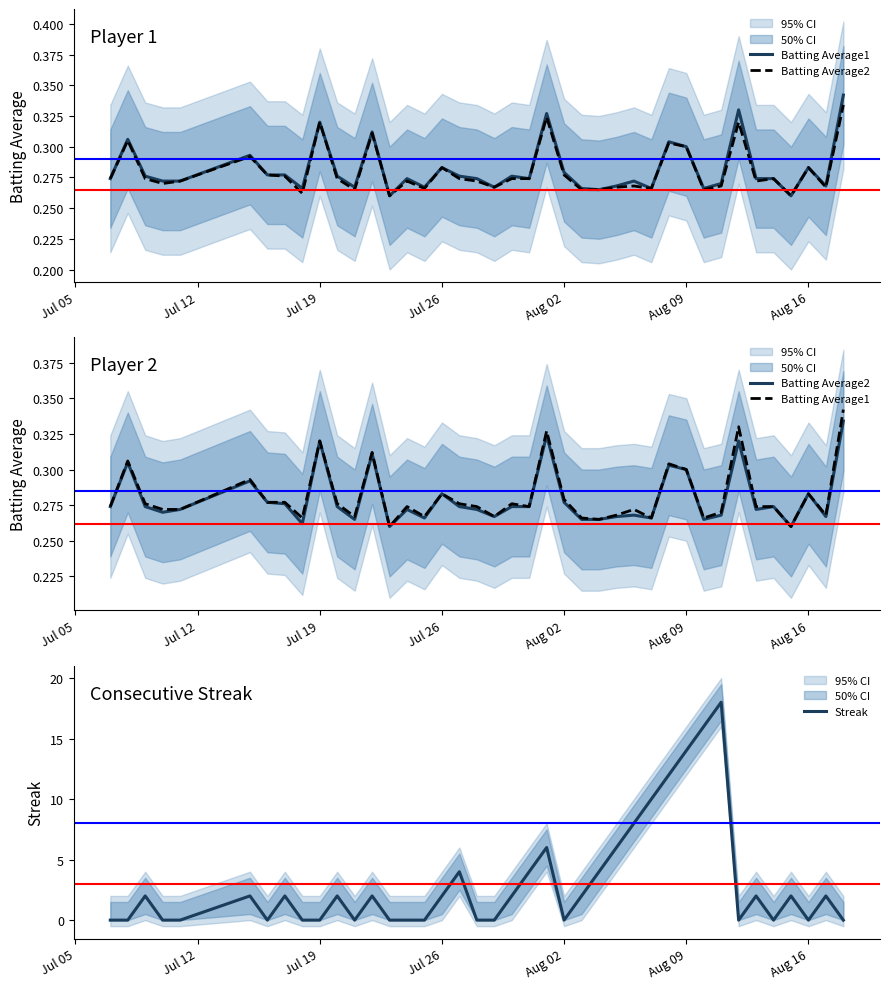

The Streak series shows 0 at Jul 19. True or false?

True